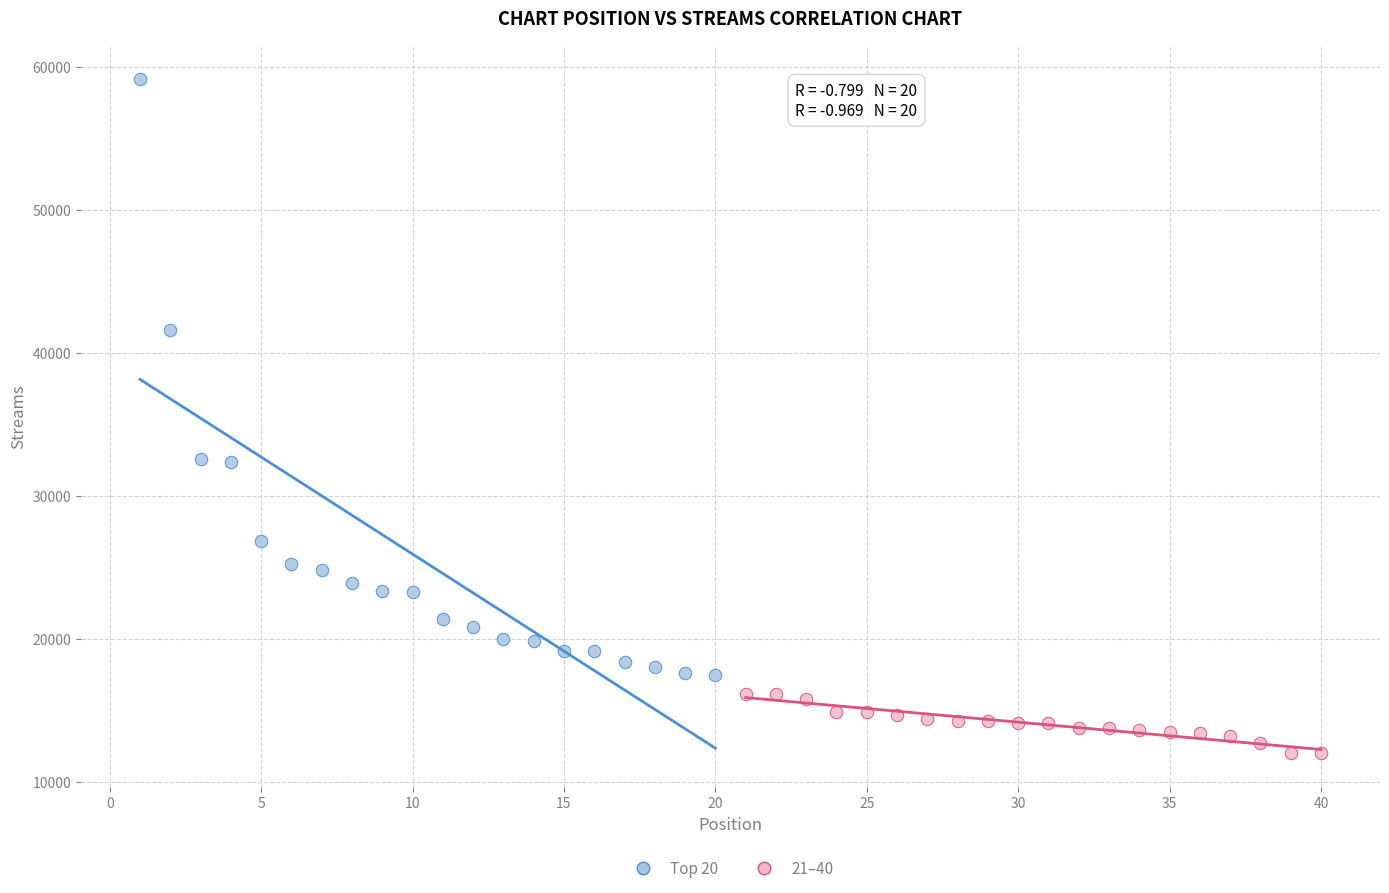

Which series reaches the maximum Y coordinate?

Top 20